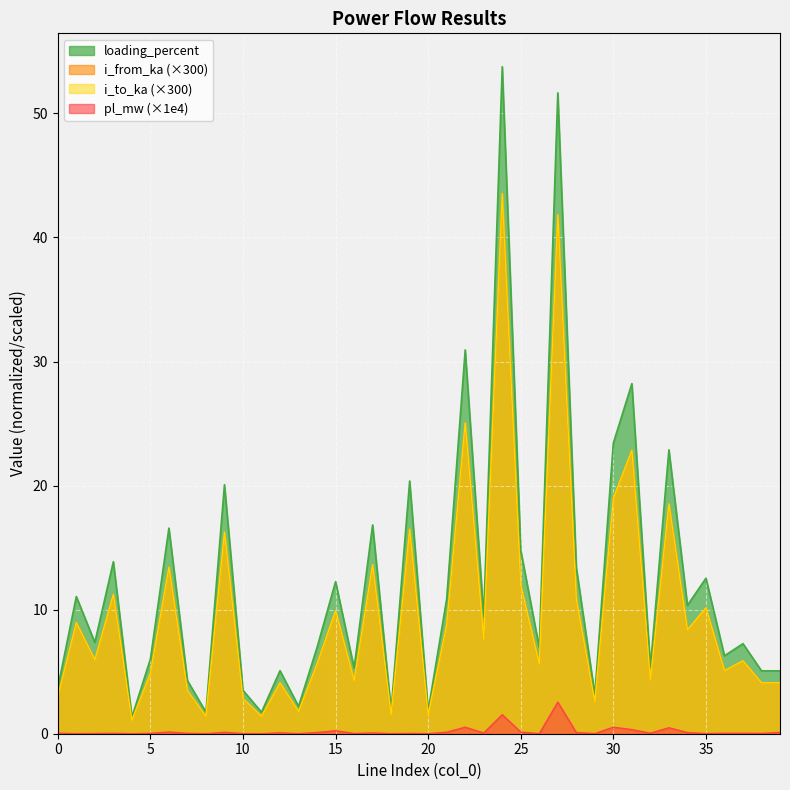

What is the value of the i_from_ka point at the 39th from the left?

4.1